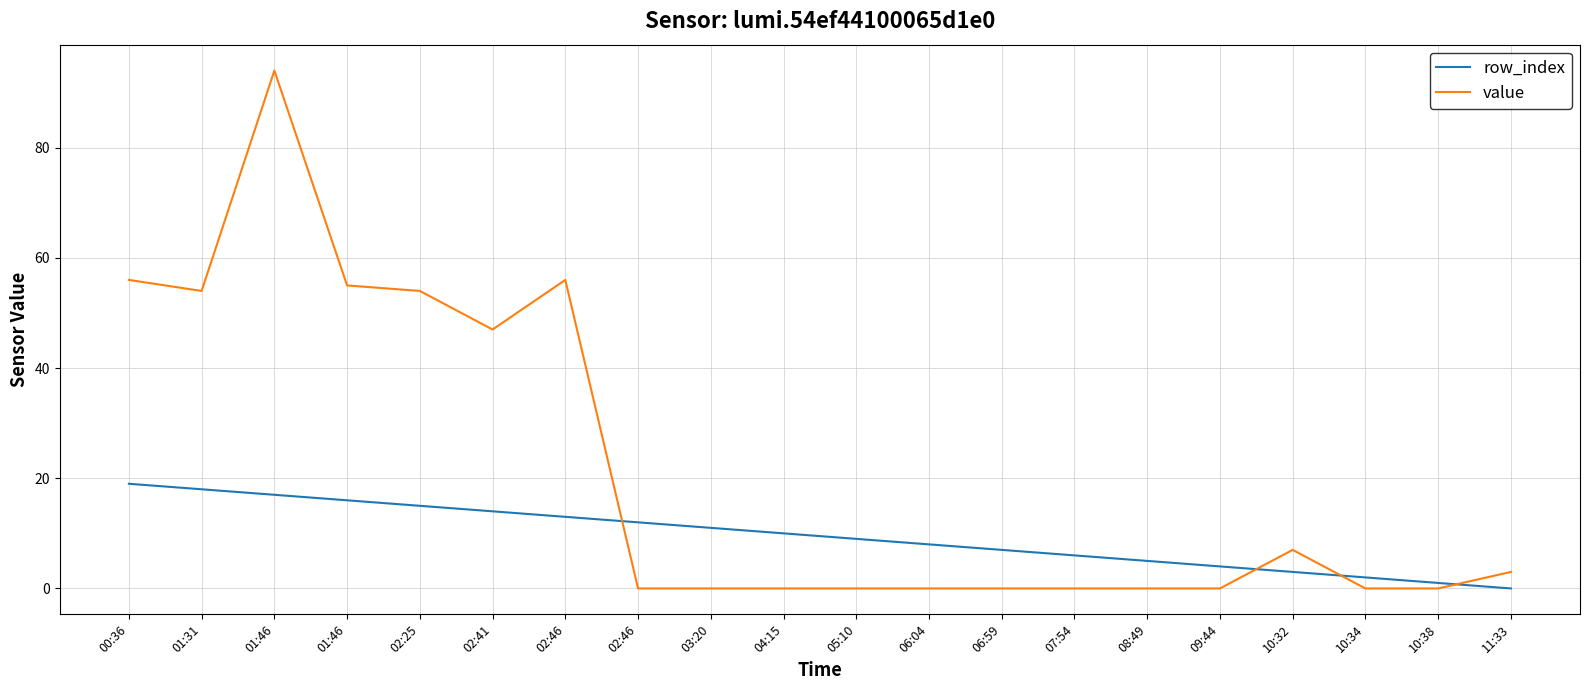

What are all the series names shown in the legend?

row_index, value